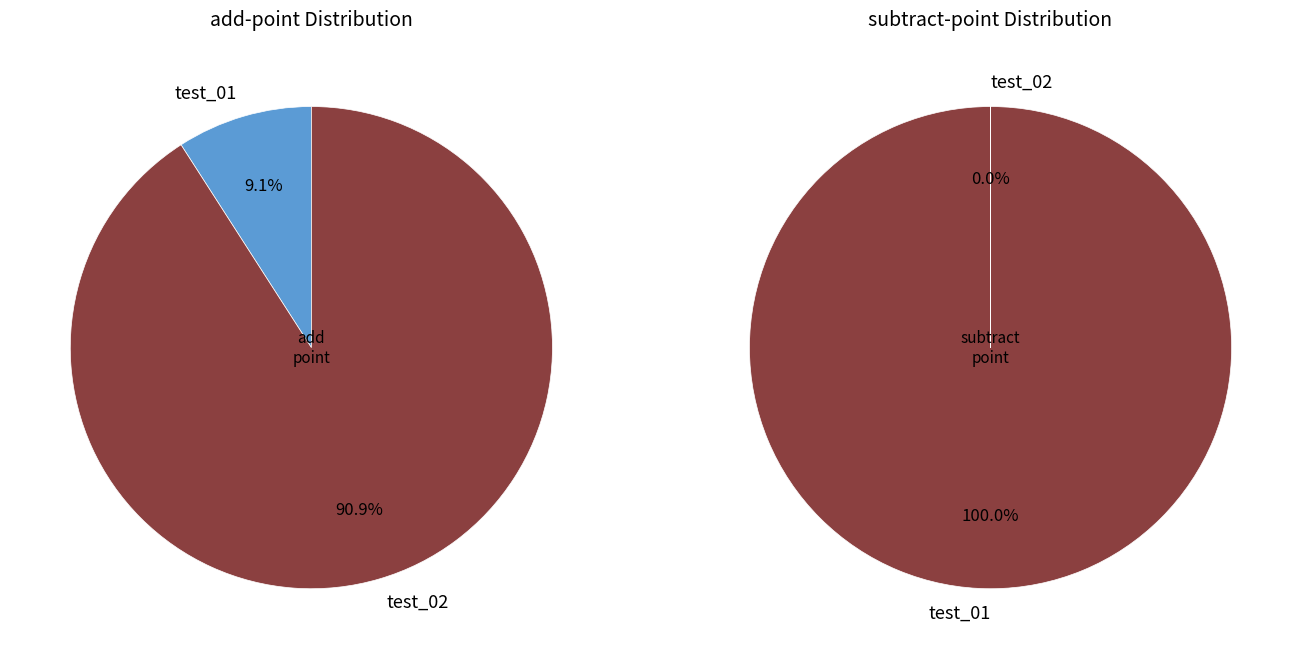

How much of the chart is everything except test_01?

90.9%